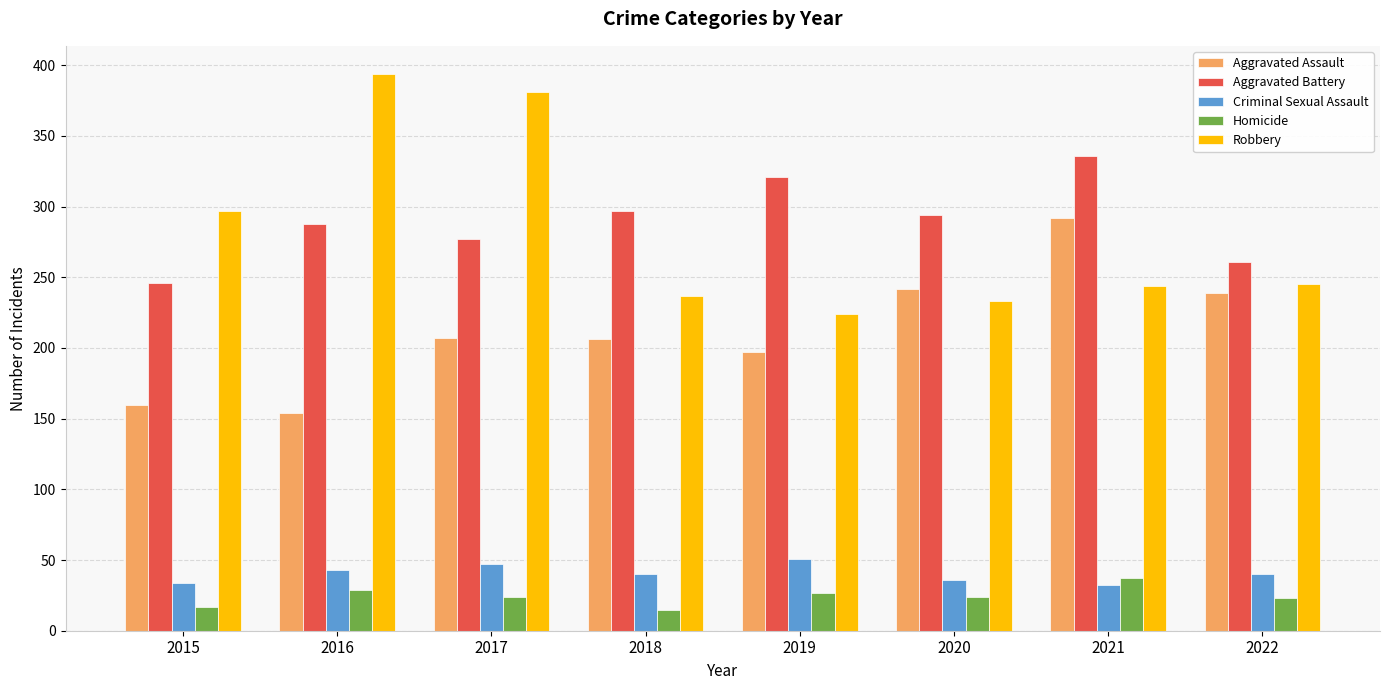

True or false: Aggravated Battery has a value of 427 at 2018.

False